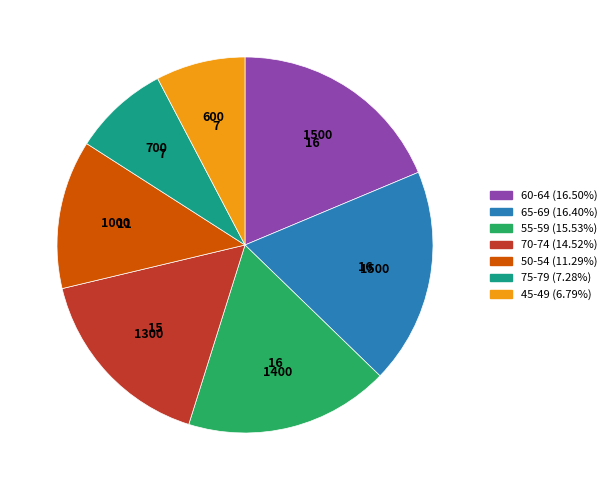

Is there a majority slice in this chart?

No